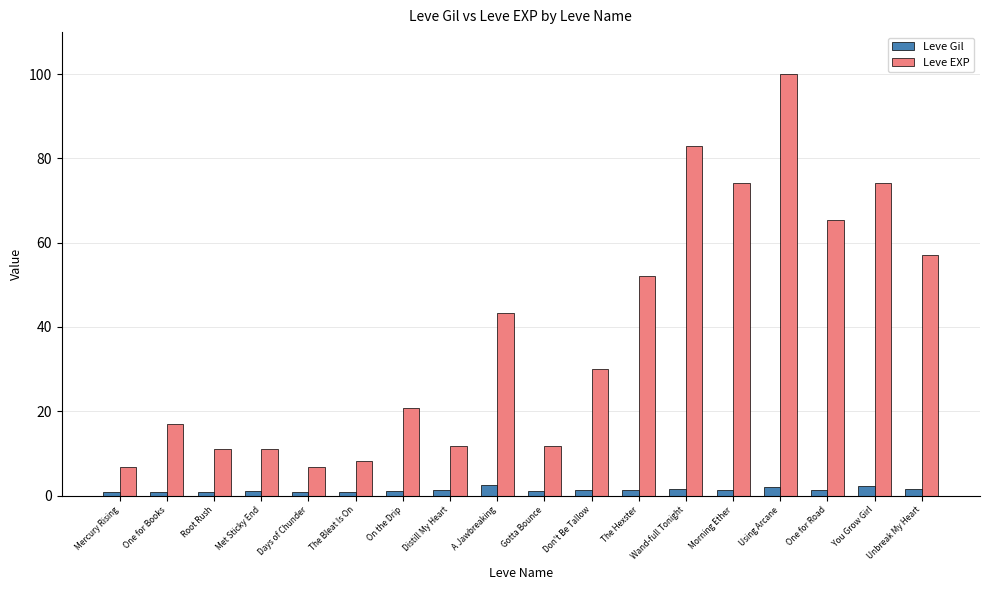

Which series has the largest total across all categories?

Leve EXP